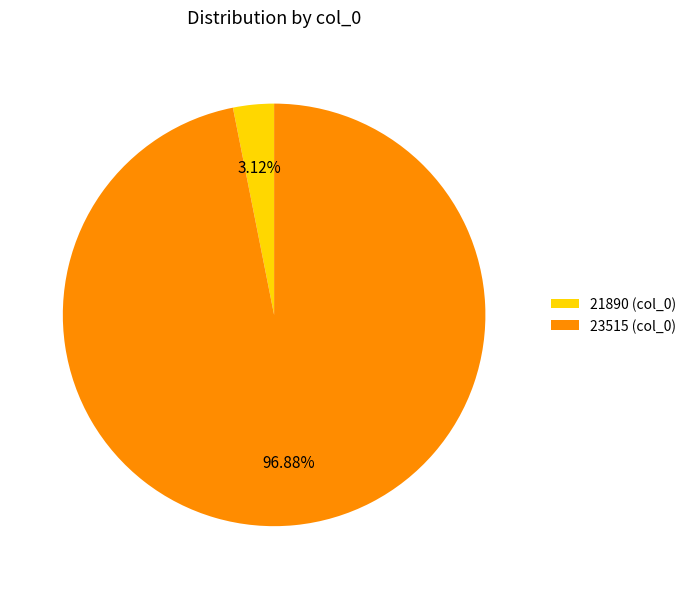

Does any single category account for the majority?

Yes